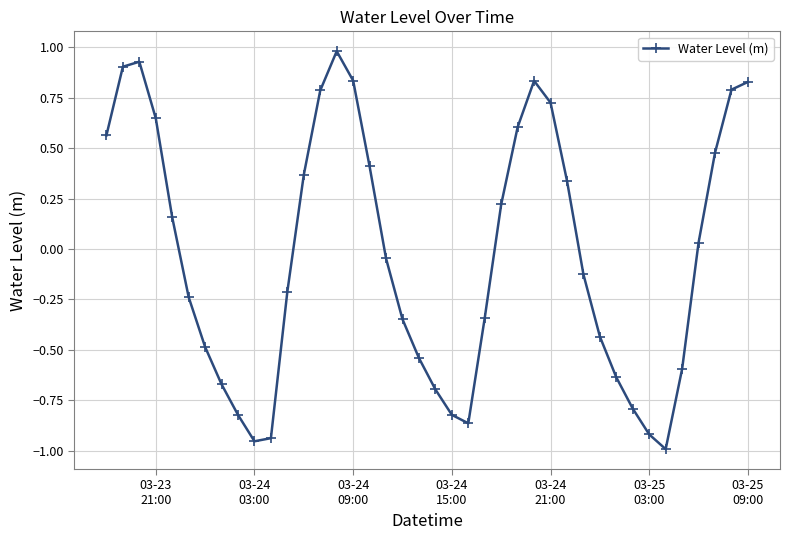

True or false: there are more than 1 points higher than both neighbors.

True